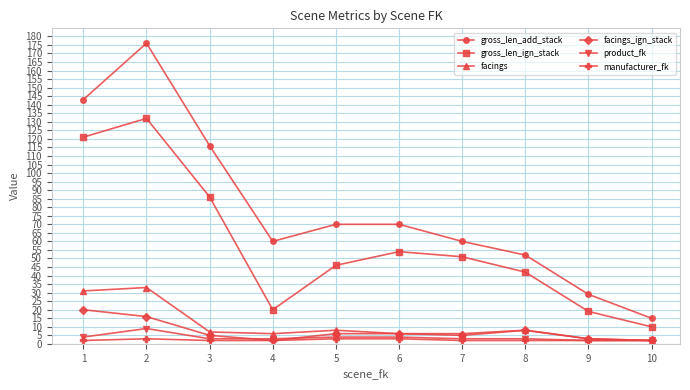

Is the value of product_fk at 3 greater than the value of gross_len_add_stack at 3?

No